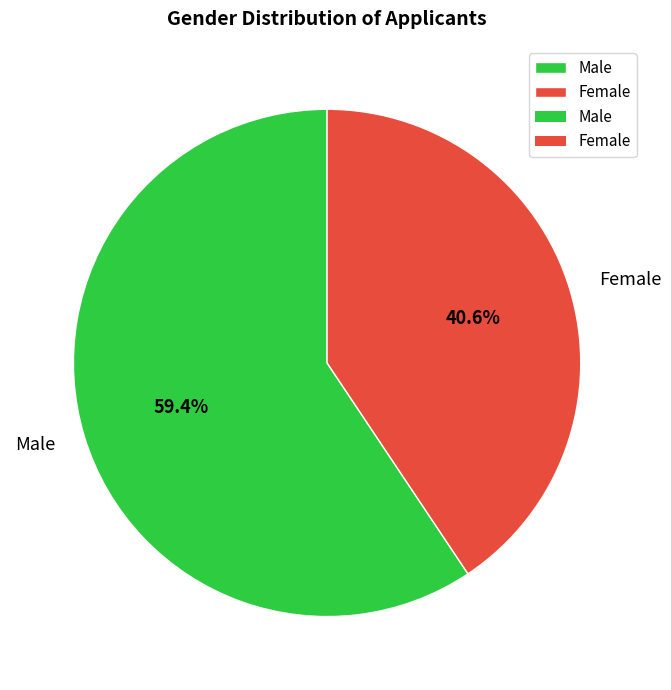

Is the sum of Female and Male greater than half?

Yes